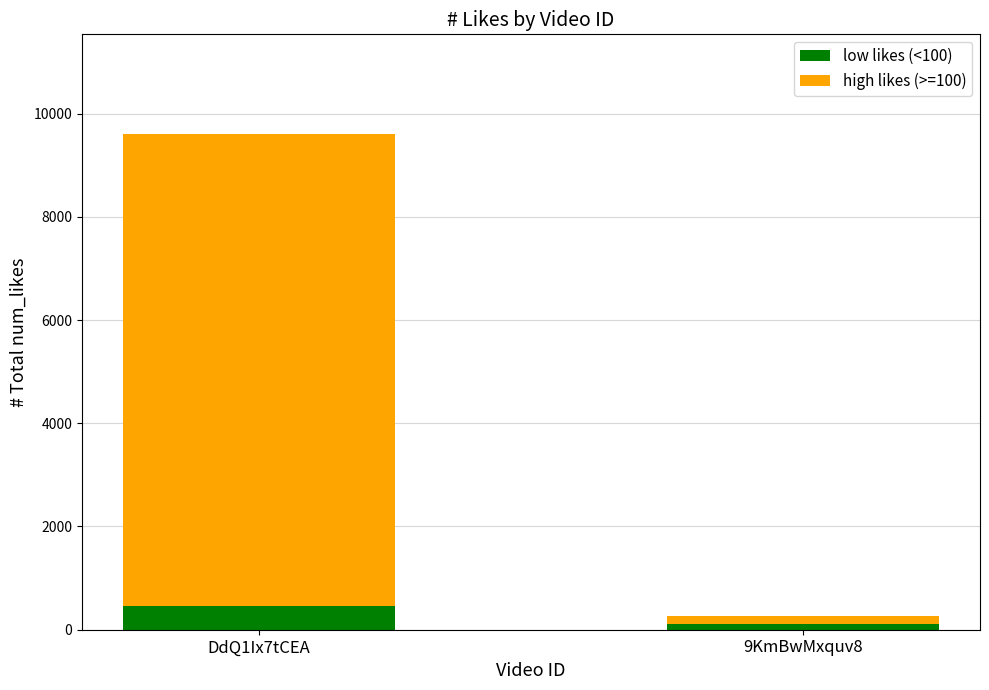

At which label does low likes (<100) reach its peak?

DdQ1Ix7tCEA